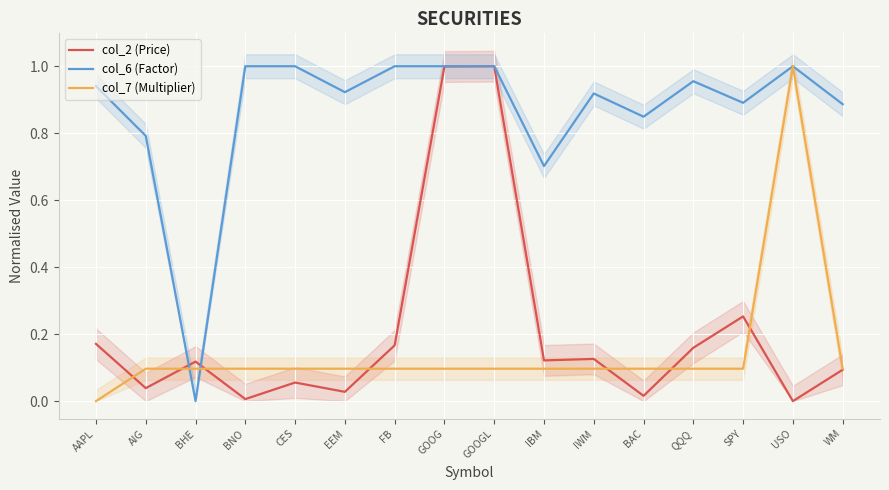

What is the sum of all col_7 (Multiplier) values?

2.4